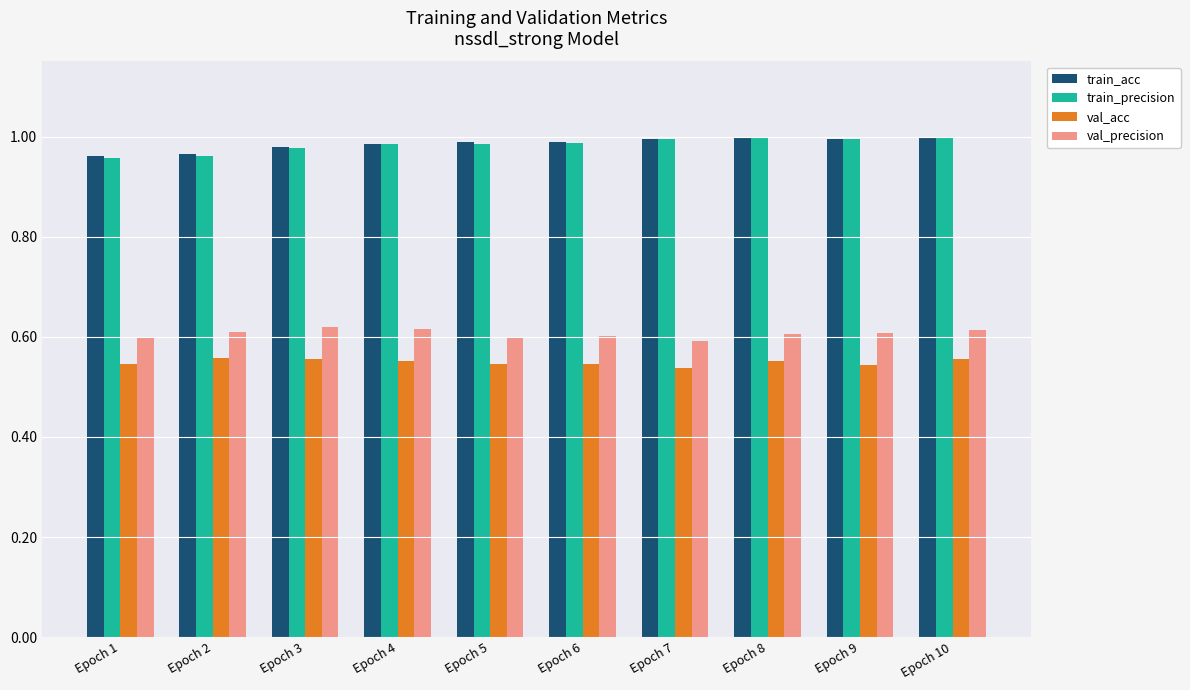

Which series has the largest range (max minus min)?

train_precision